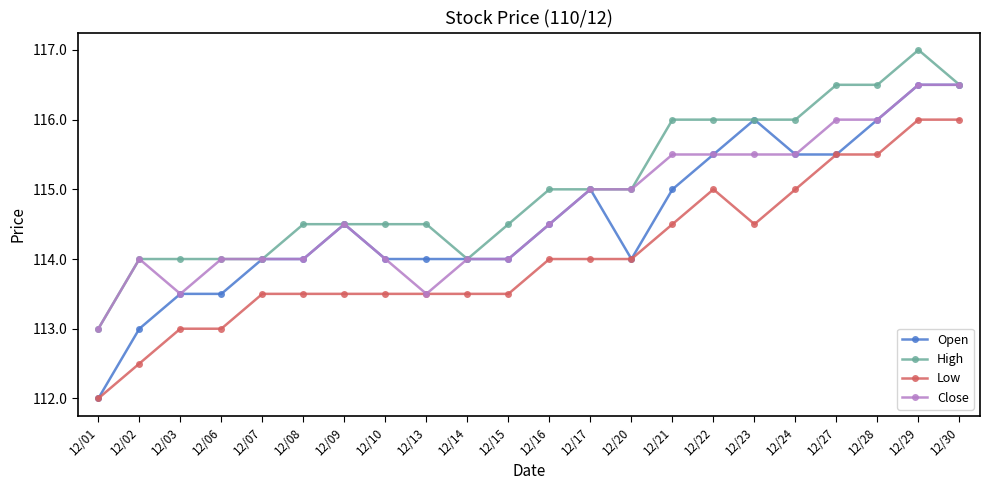

At which label does Close reach its minimum?

12/01